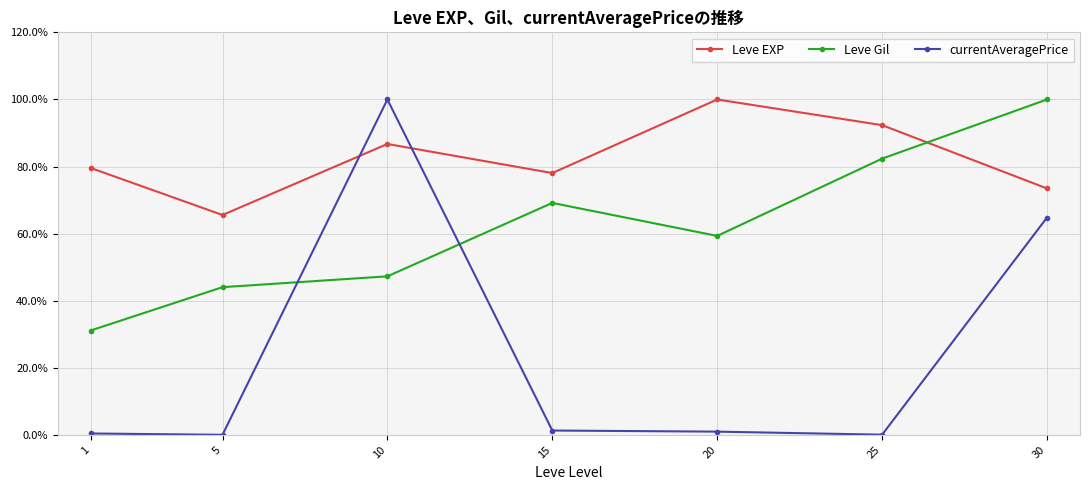

Is the value of Leve Gil at 25 greater than the value of currentAveragePrice at 25?

Yes